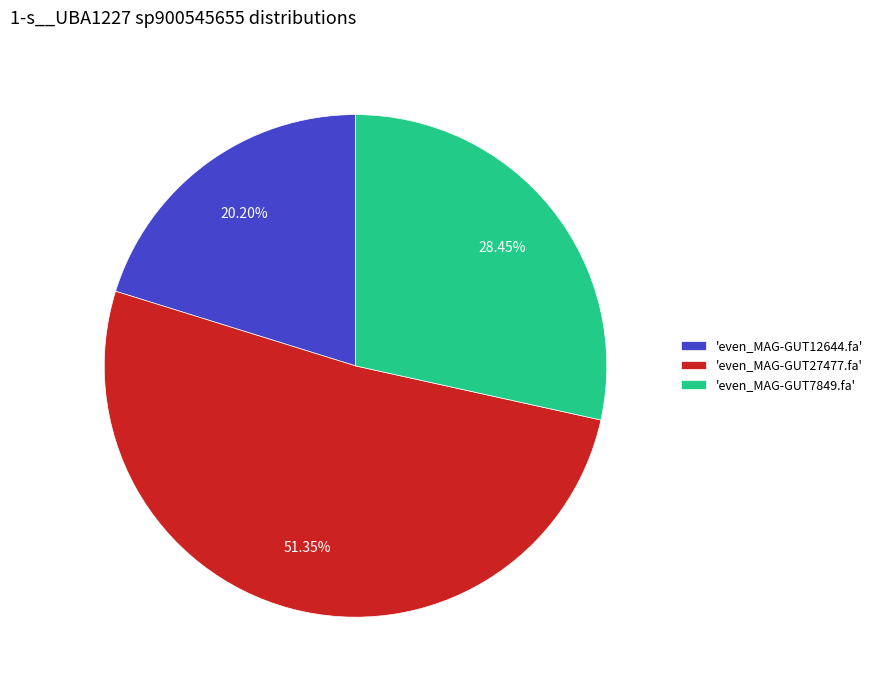

Is there a majority slice in this chart?

Yes